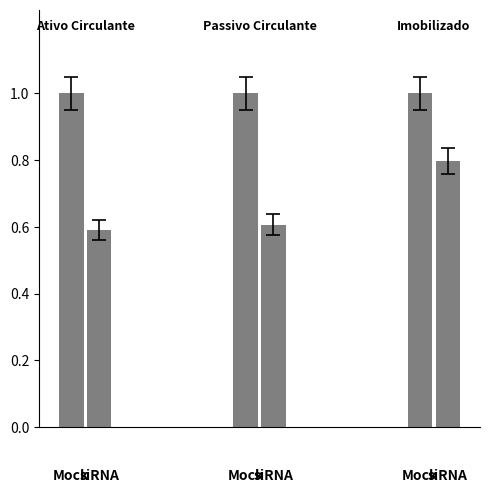

How many groups of bars are there?

3